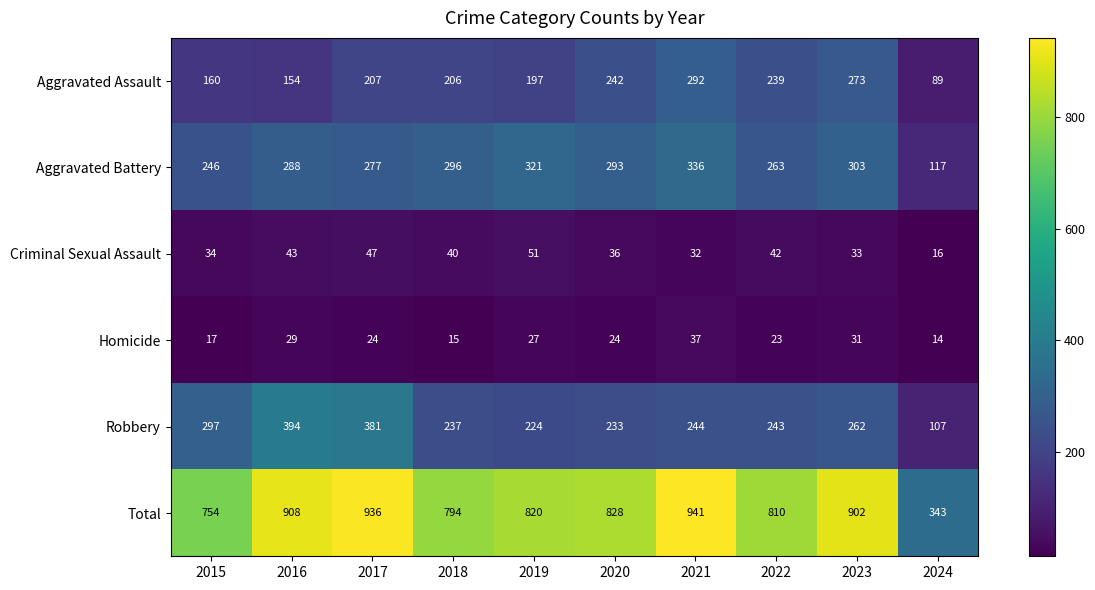

Is it true that Criminal Sexual Assault equals 36 at 2020?

True